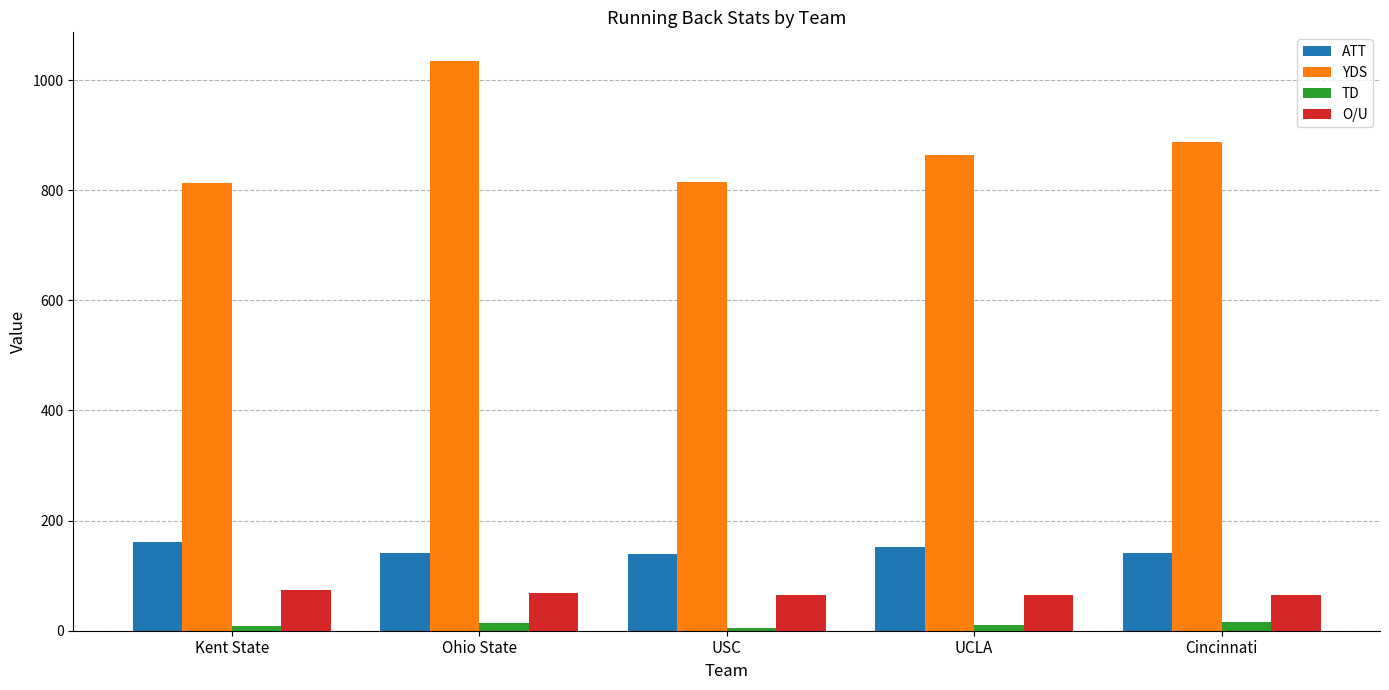

Count the number of data series in this chart.

4